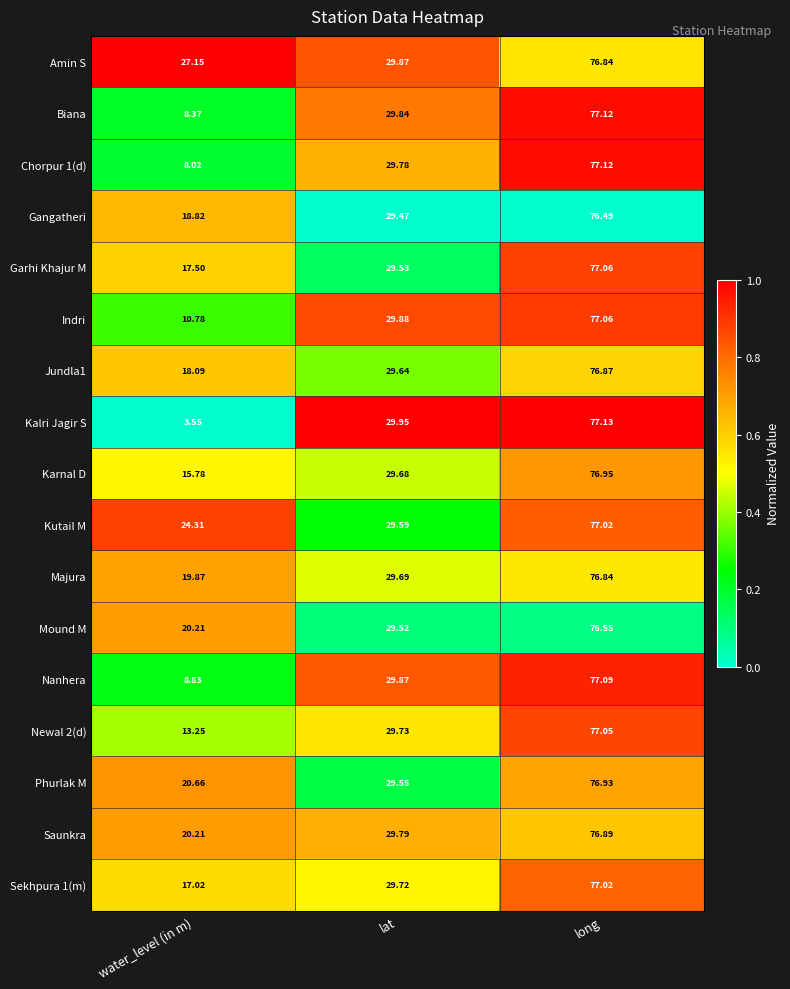

List the labels in order of Biana value, largest first.

long, lat, water_level (in m)